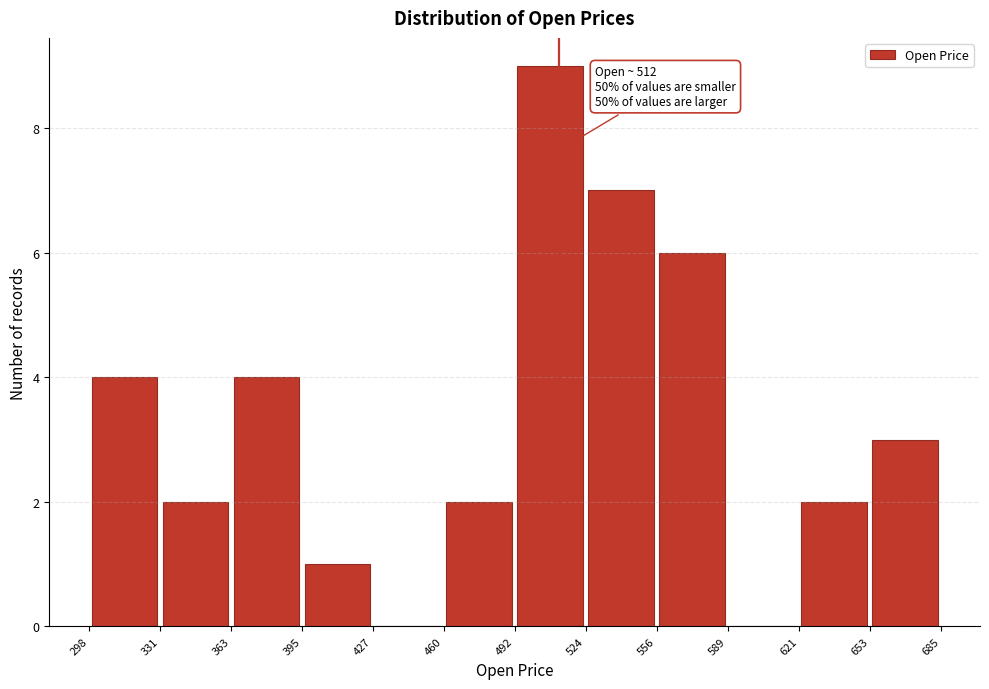

Which range on the x-axis has the tallest bar?

492 to 524